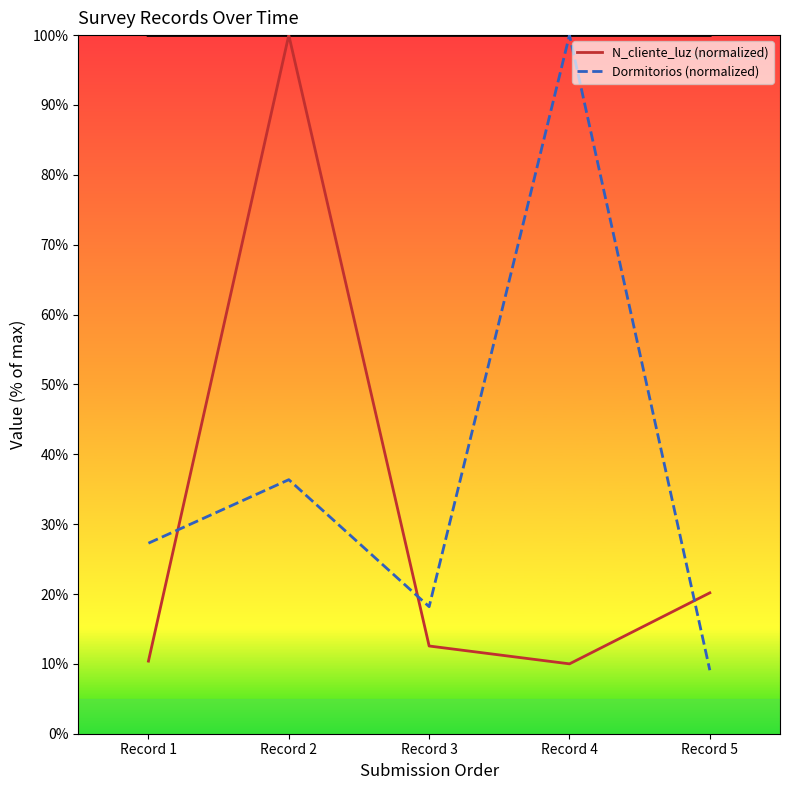

The Dormitorios (normalized) series shows 9.1 at Record 5. True or false?

True